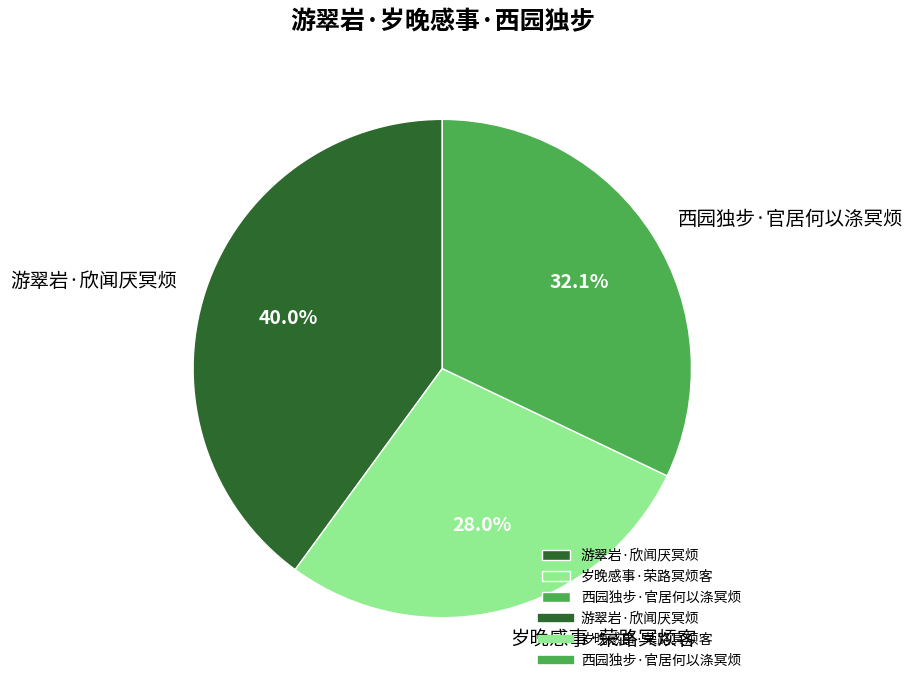

True or false: 岁晚感事·荣路冥烦客 accounts for 28% of the total.

True